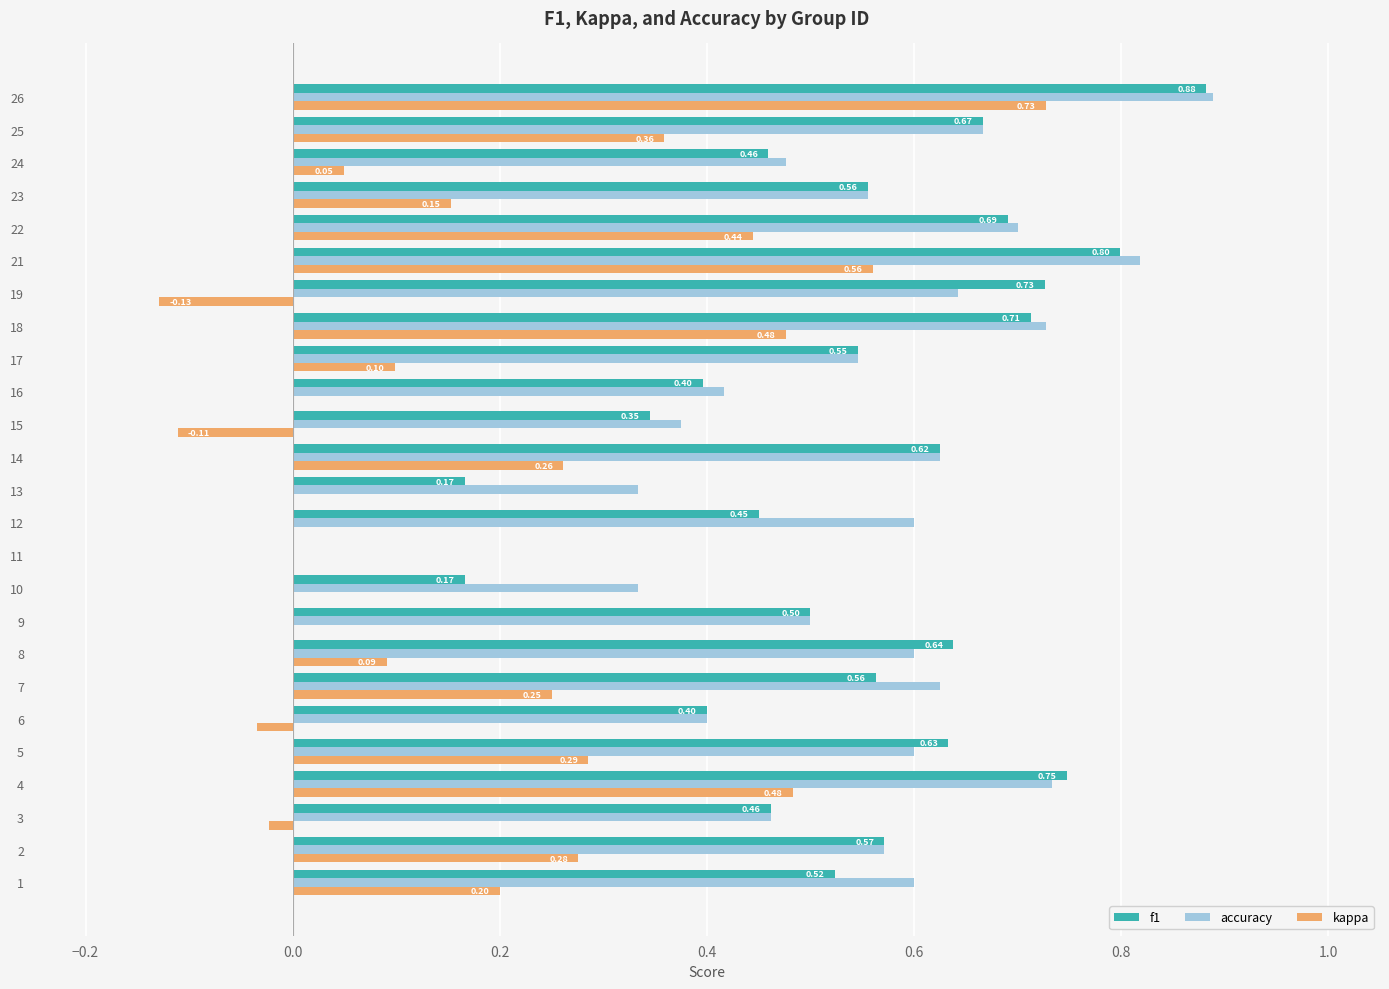

What is the total value across all series at 4?

2.0